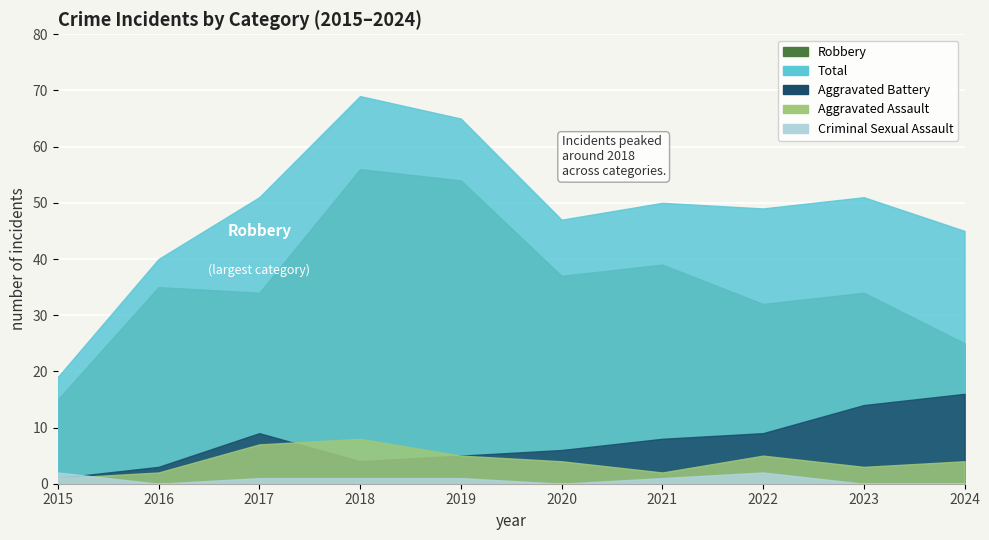

Where is the first local maximum for Robbery?

2016